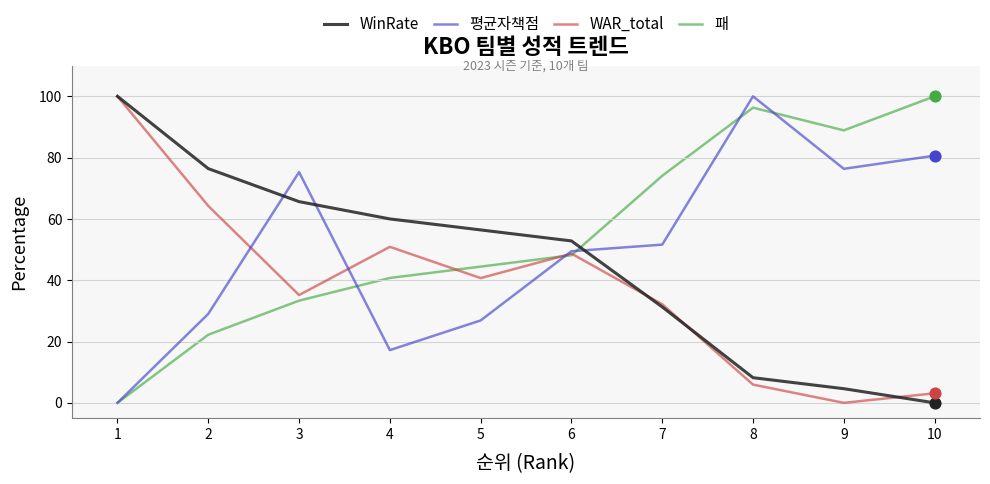

Between 3 and 4, which series saw the biggest shift?

평균자책점